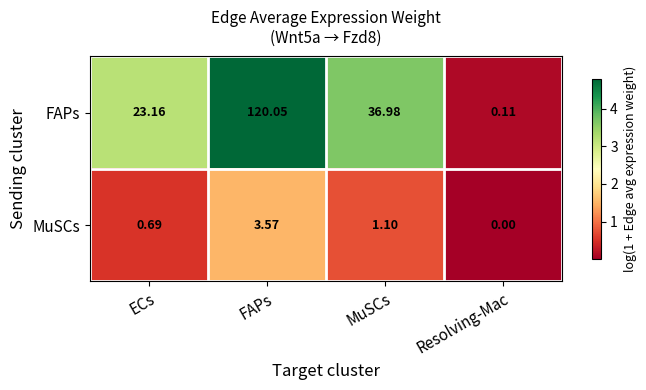

Is the value of MuSCs at ECs greater than the value of FAPs at FAPs?

No